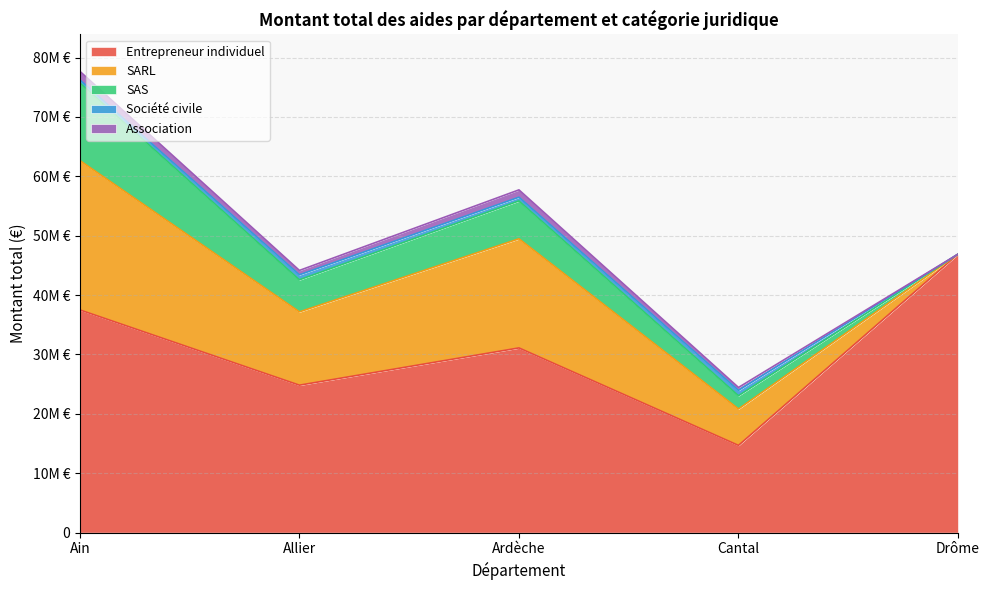

Reading right to left, transcribe all the data shown in this chart.

Entrepreneur individuel: Drôme=46892984	Cantal=14692929	Ardèche=31105073	Allier=24831663	Ain=37505301
SARL: Drôme=0	Cantal=6135271	Ardèche=18374846	Allier=12344433	Ain=25140490
SAS: Drôme=0	Cantal=2231821	Ardèche=6377321	Allier=5399525	Ain=13077976
Société civile: Drôme=0	Cantal=898943	Ardèche=626086	Allier=842507	Ain=514183
Association: Drôme=0	Cantal=487923	Ardèche=1234914	Allier=736719	Ain=1437987